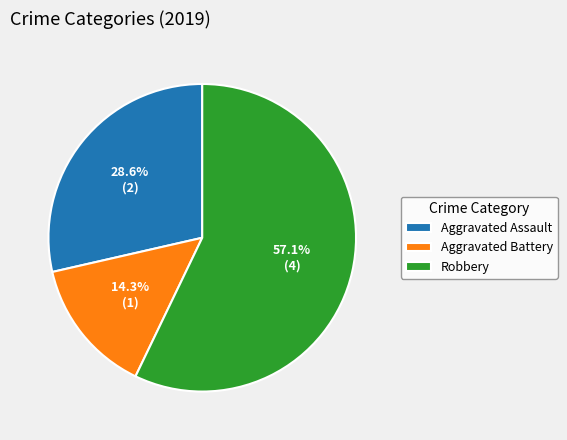

How many slices are in this pie chart?

3